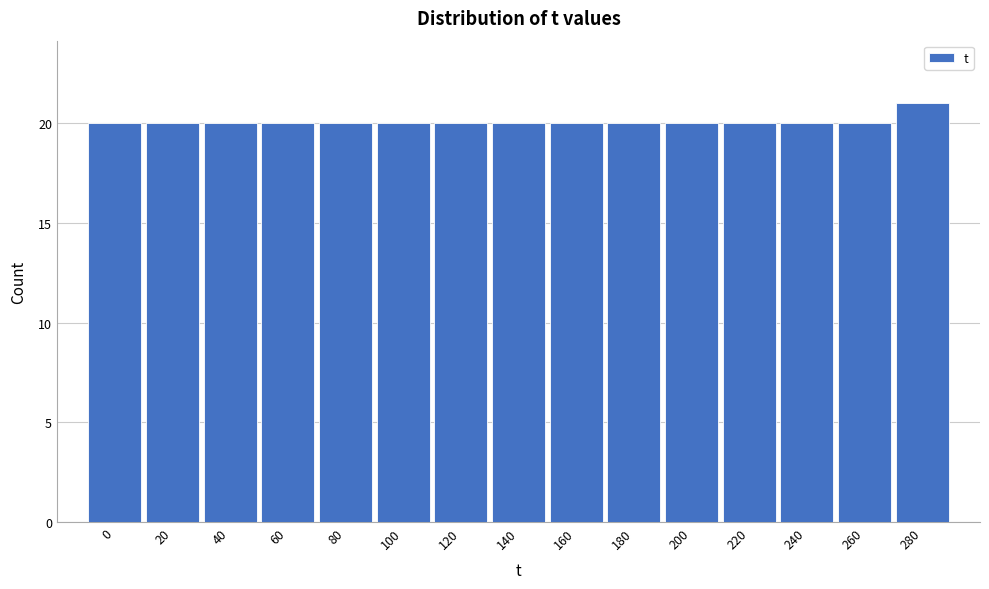

Reading right to left, transcribe all the data shown in this chart.

21	20	20	20	20	20	20	20	20	20	20	20	20	20	20